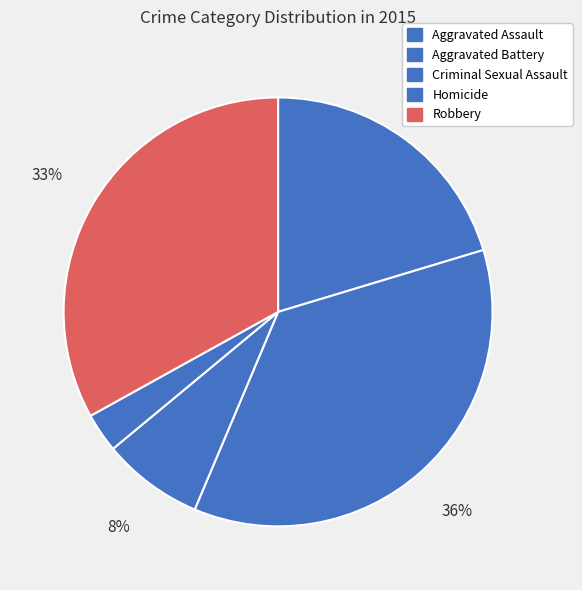

Rank the categories by value from lowest to highest.

Homicide, Criminal Sexual Assault, Aggravated Assault, Robbery, Aggravated Battery